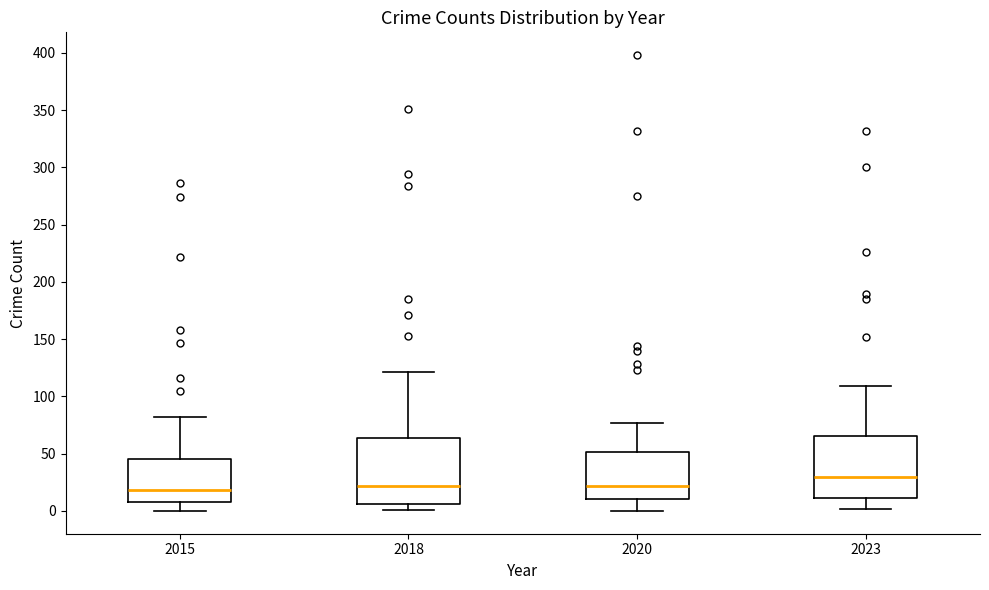

Reading left to right, transcribe this box plot: for each box, give where its median line is, the range the box spans, and where its two whiskers end, as read against the y-axis. The values are not printed on the chart, so give them approximately, as read against the axis.

2015: median 20, box 10 to 45, whiskers 0 to 80
2018: median 20, box 5 to 65, whiskers 0 to 120
2020: median 20, box 10 to 50, whiskers 0 to 75
2023: median 30, box 10 to 65, whiskers 0 to 110